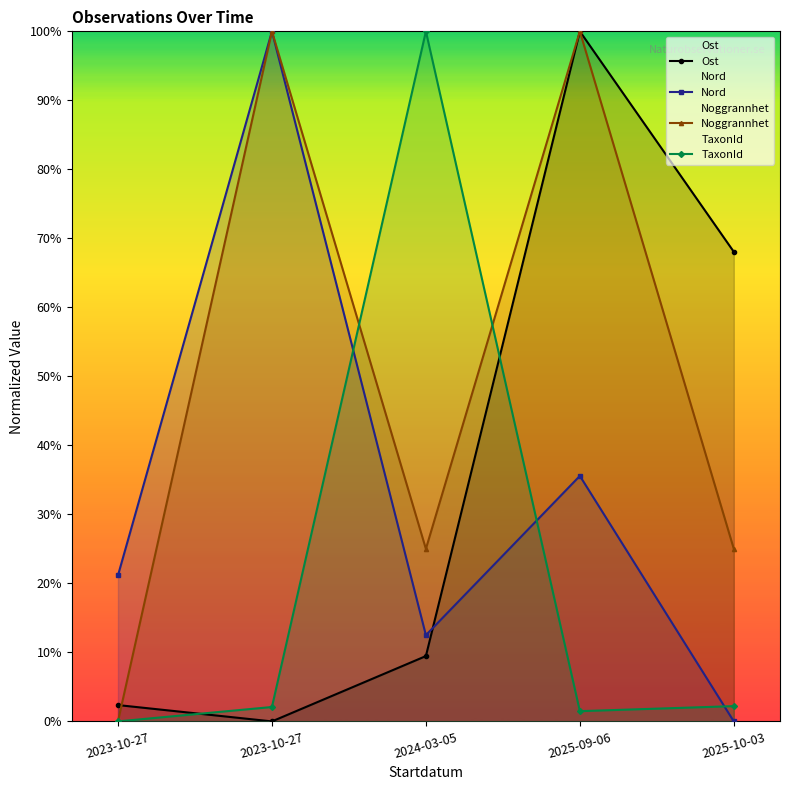

What is the spread (max minus min) of values at 2023-10-27?

21.2